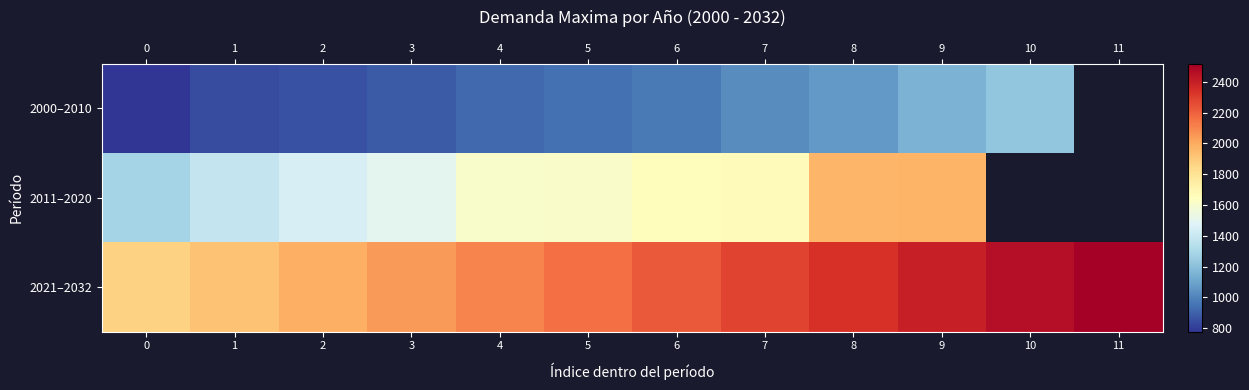

What is the highest value of the 2000–2010 series?

1222.4